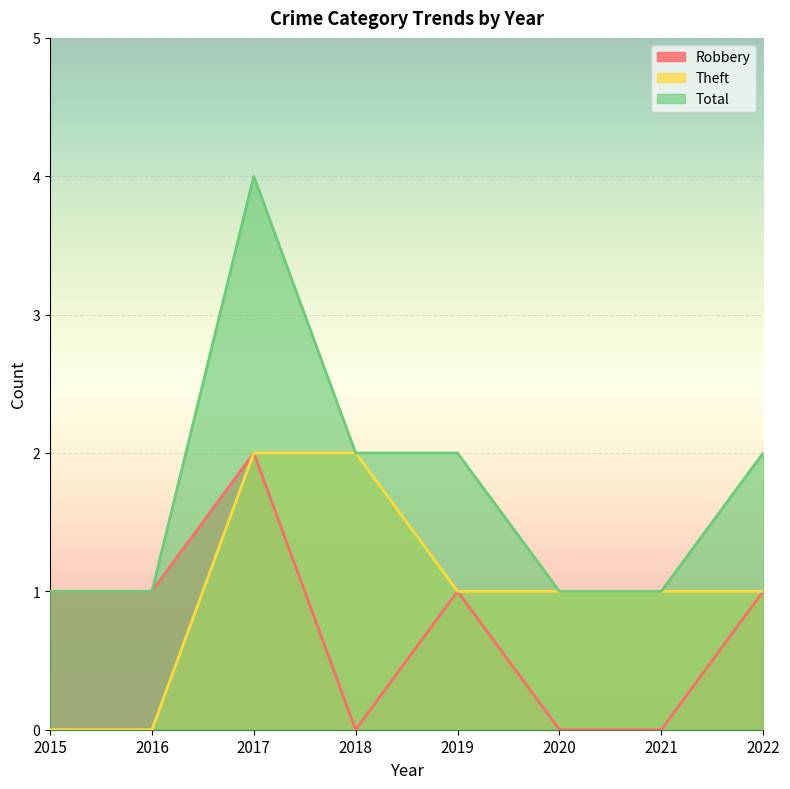

How many lines are shown in the chart?

3